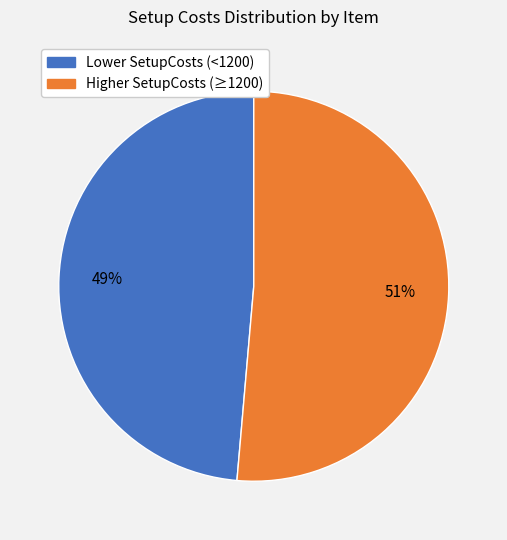

Between Higher SetupCosts (≥1200) and Lower SetupCosts (<1200), which is larger?

Higher SetupCosts (≥1200)